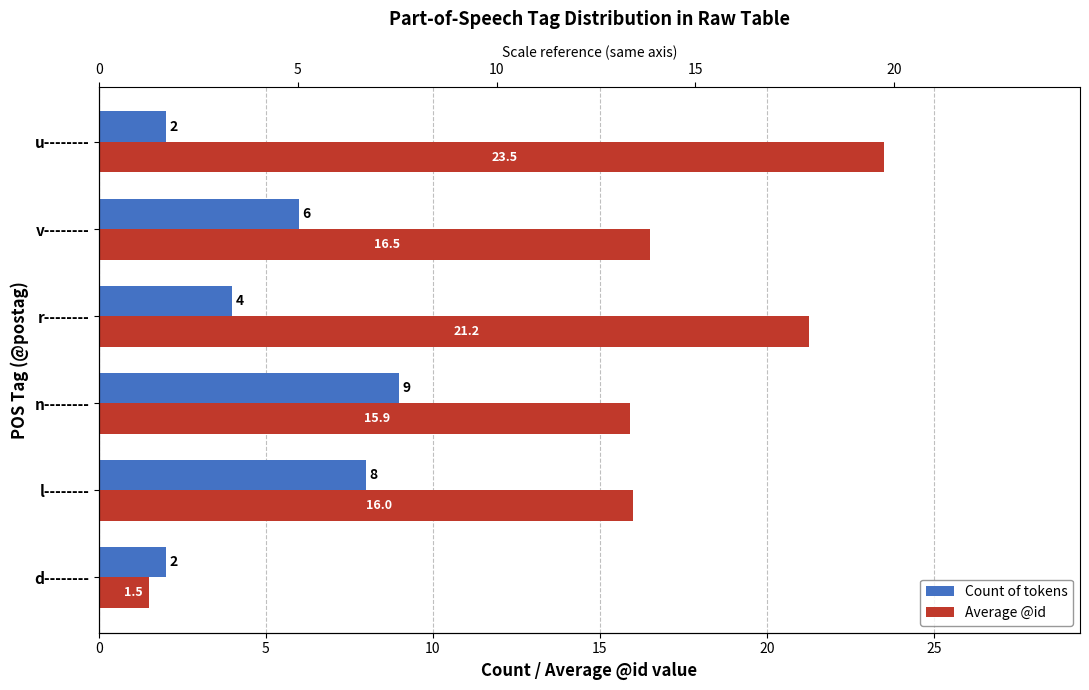

Is it true that Average @id equals 1.5 at d--------?

True